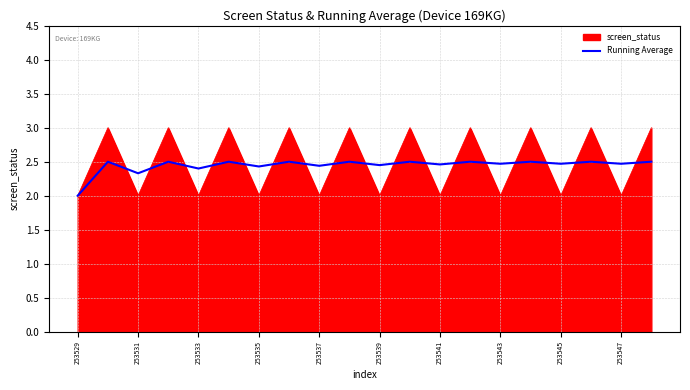

List the series in order of their peak value, highest first.

screen_status, Running Average